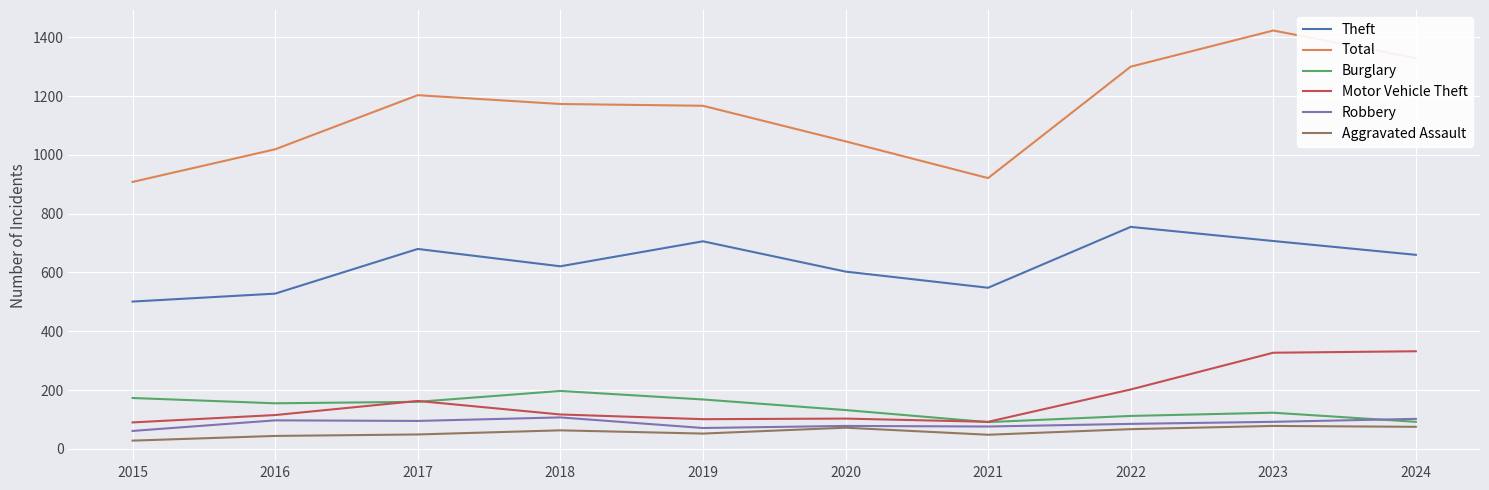

True or false: Theft and Total intersect in this chart.

False